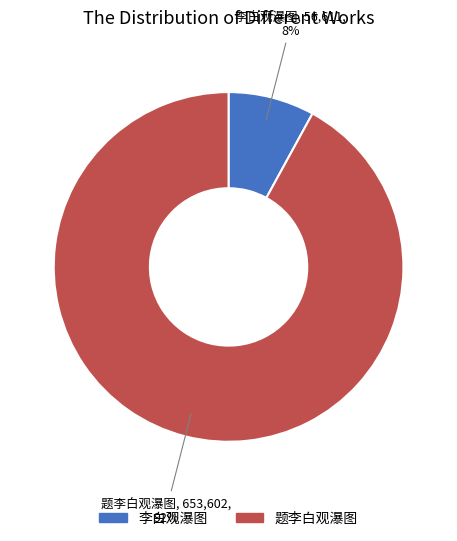

To the nearest percent, what is the average slice percentage?

50%